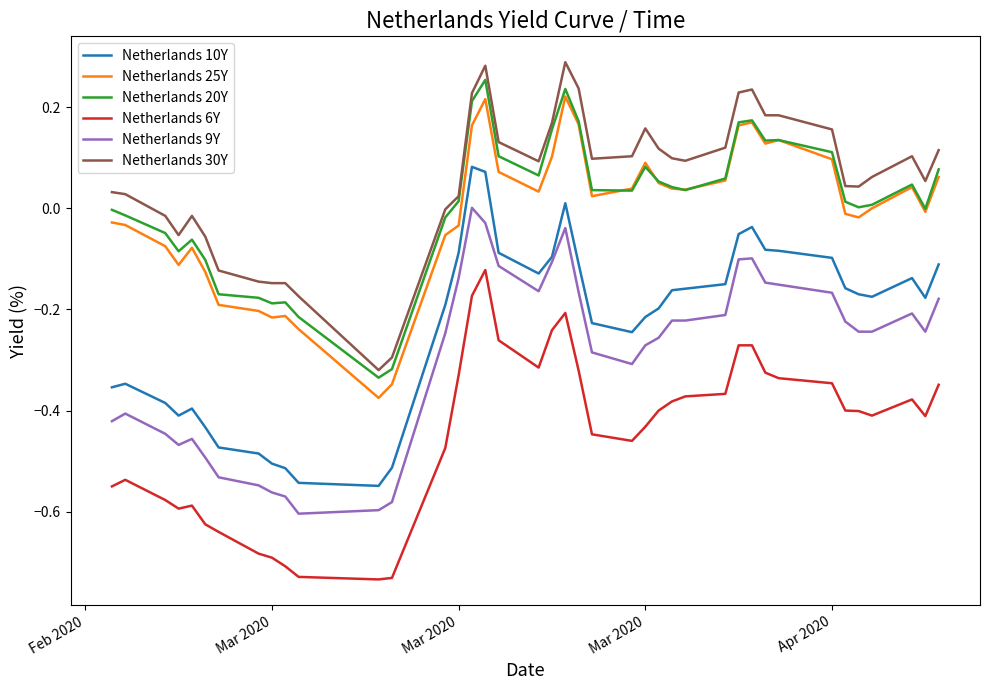

True or false: Netherlands 20Y and Netherlands 10Y cross at least once.

False